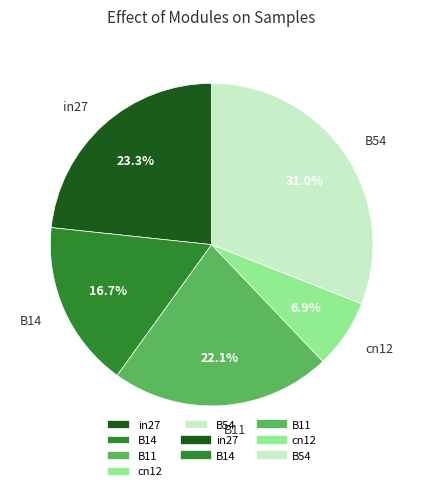

Is it true that B14 is 3% of the pie?

False